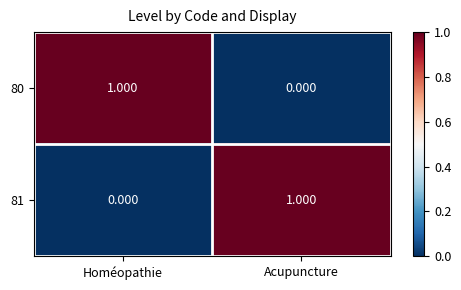

List the labels in order of 81 value, smallest first.

Homéopathie, Acupuncture